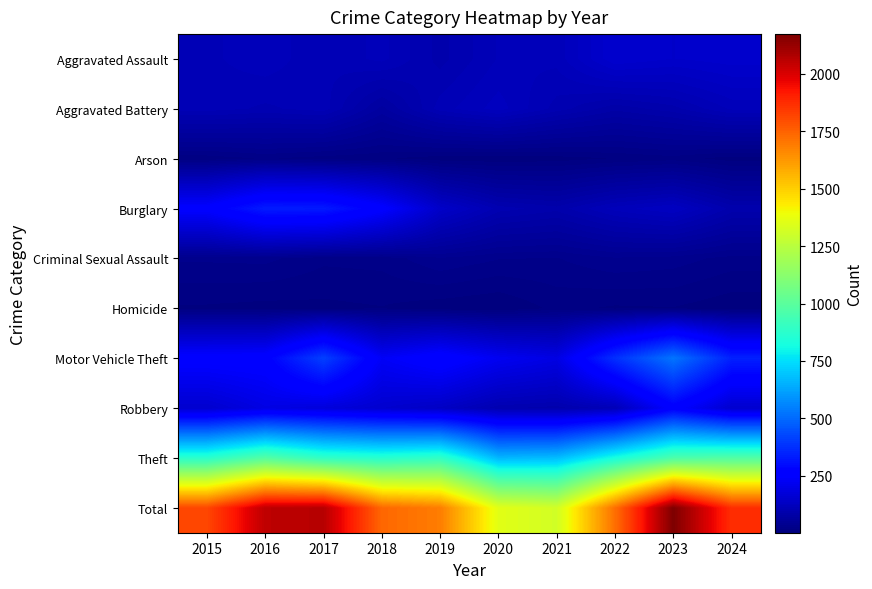

What is the total value across all series at 2019?

3374